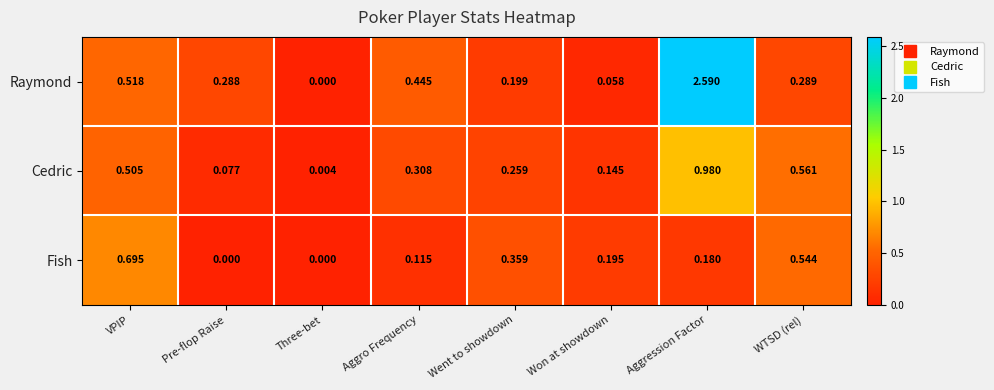

Rank the series at Won at showdown from lowest to highest value.

Raymond, Cedric, Fish